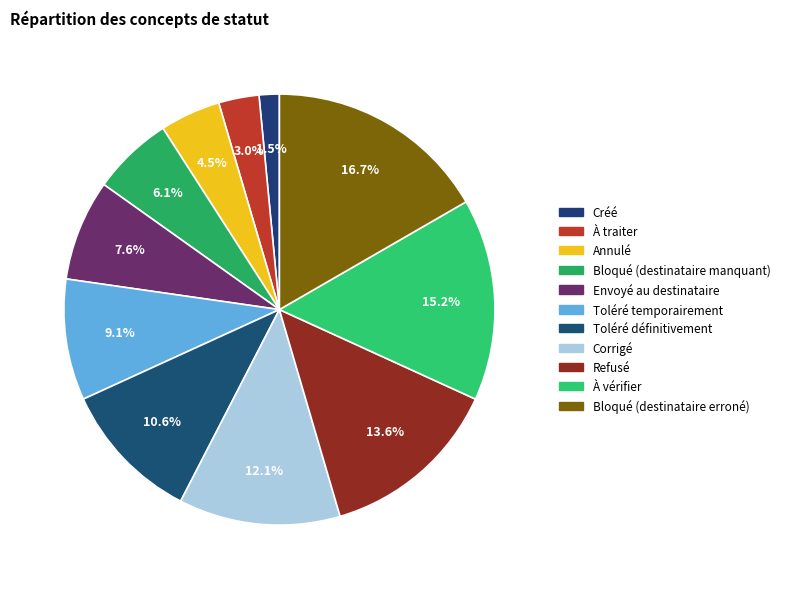

To the nearest percent, what percentage of the pie is À vérifier?

15%